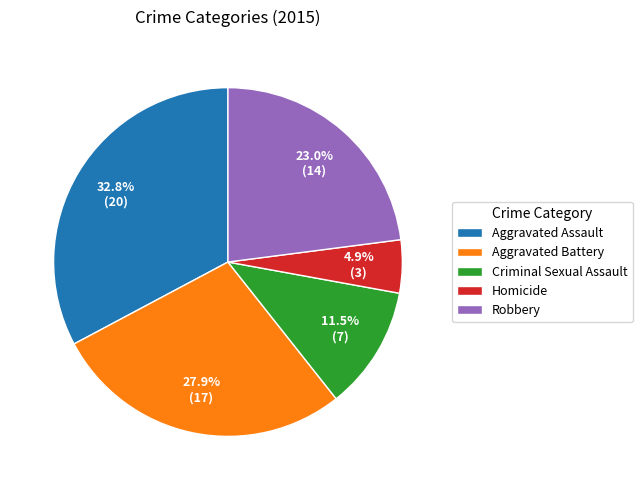

Which slice is the largest?

Aggravated Assault